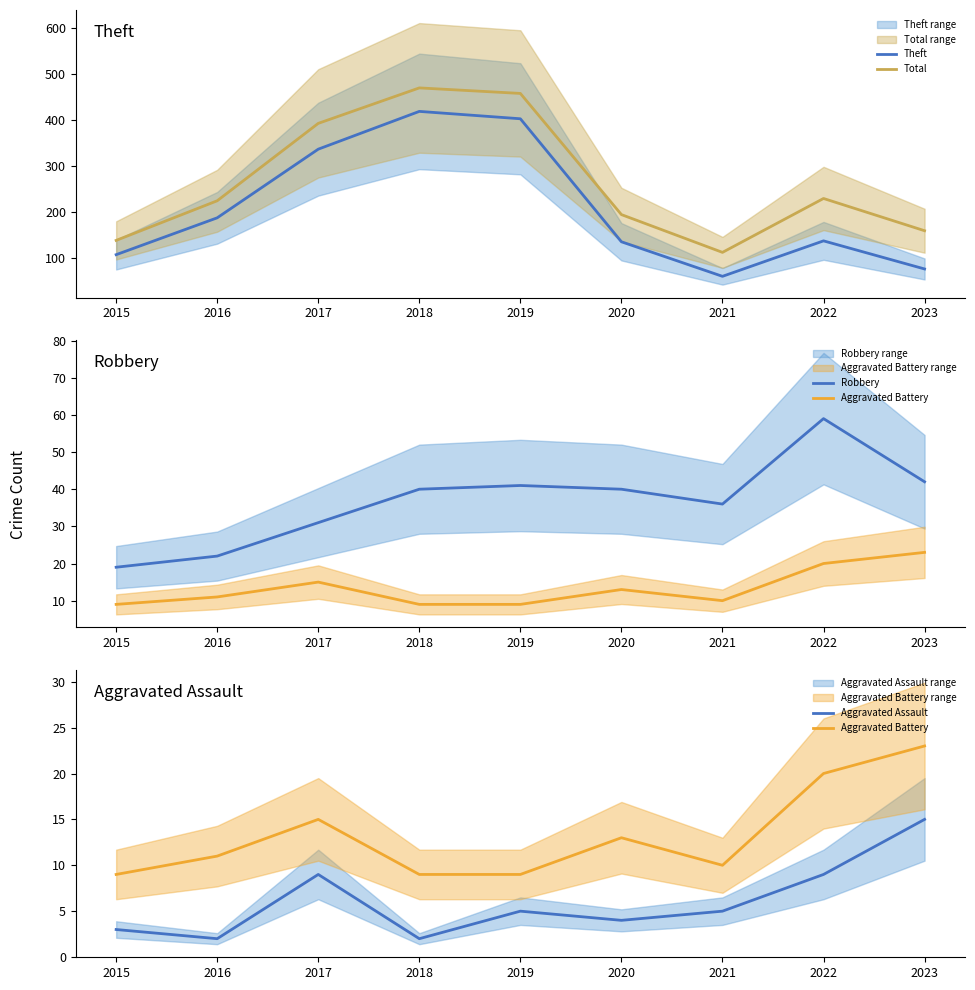

What is the difference between the Total values at 2016 and 2018?

245